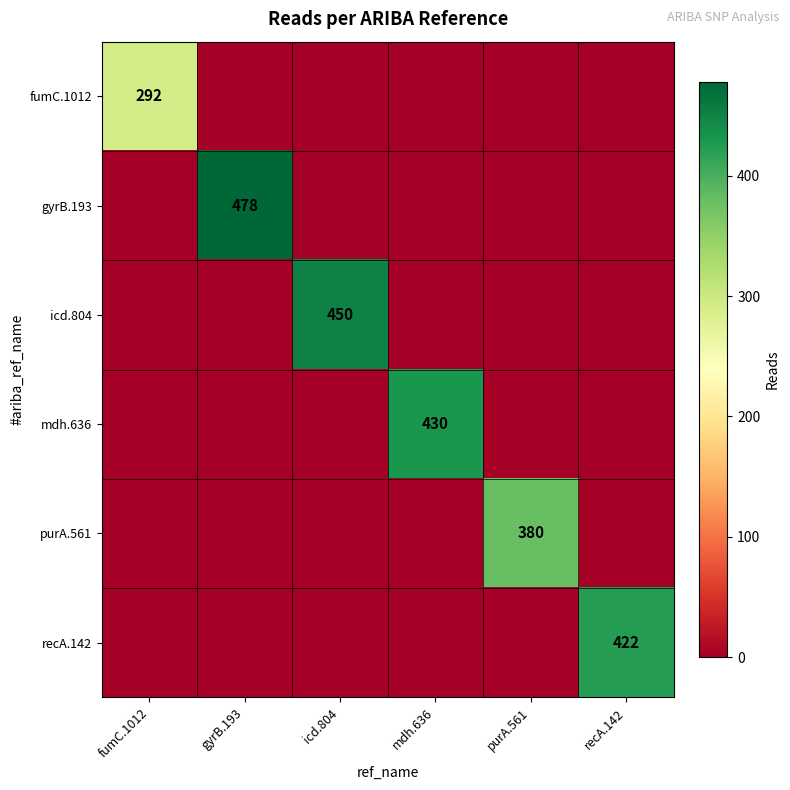

Is it true that fumC.1012 equals 97 at fumC.1012?

False